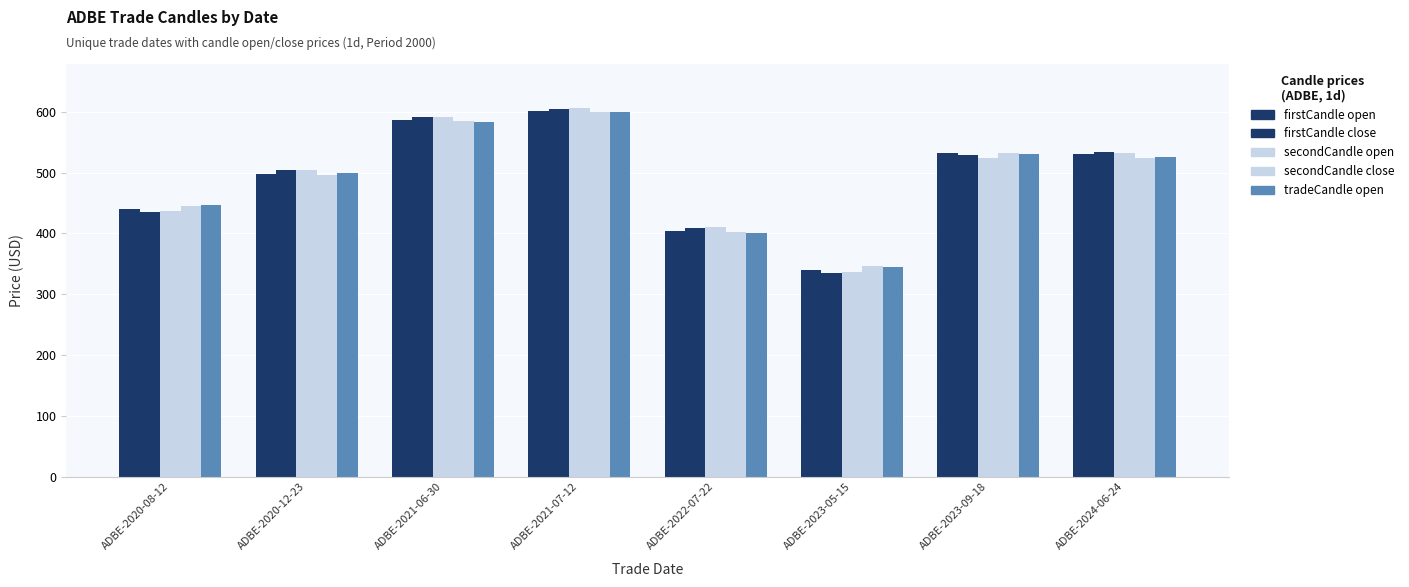

What is the greatest value displayed?

606.0